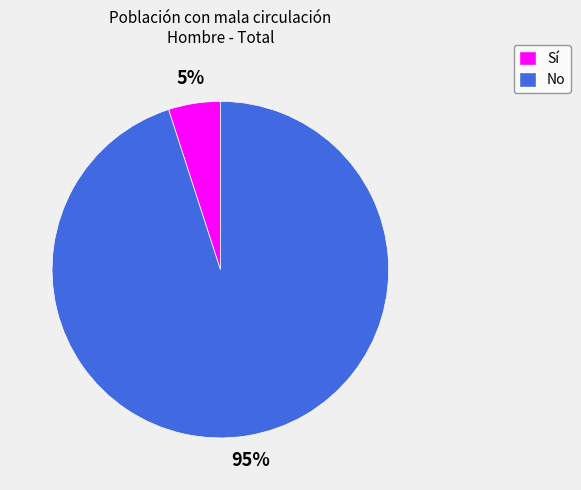

Is there any slice that represents more than half of the pie?

Yes